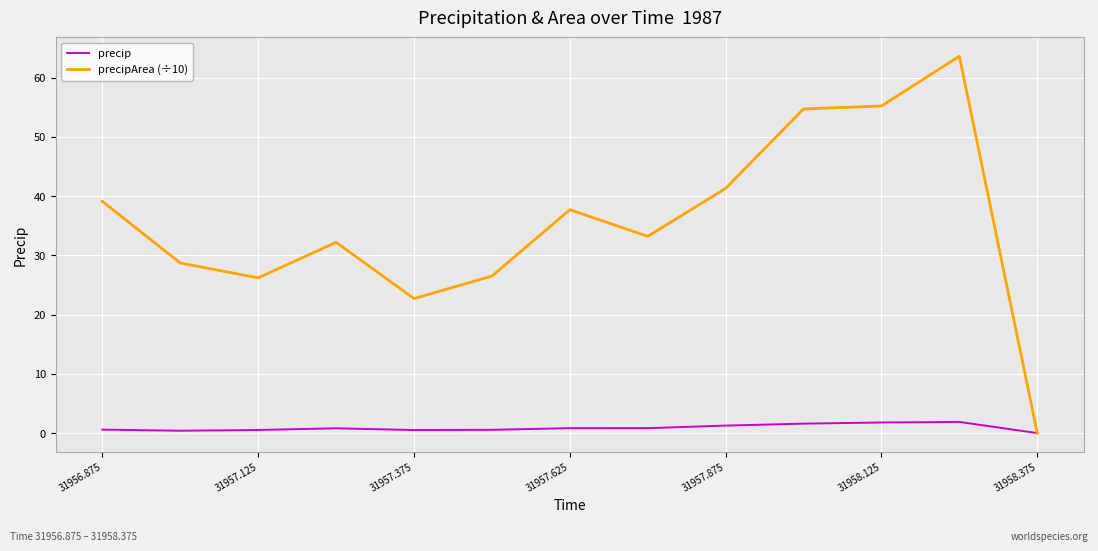

What is the difference between the maximum and minimum values in the precipArea (÷10) series?

63.6